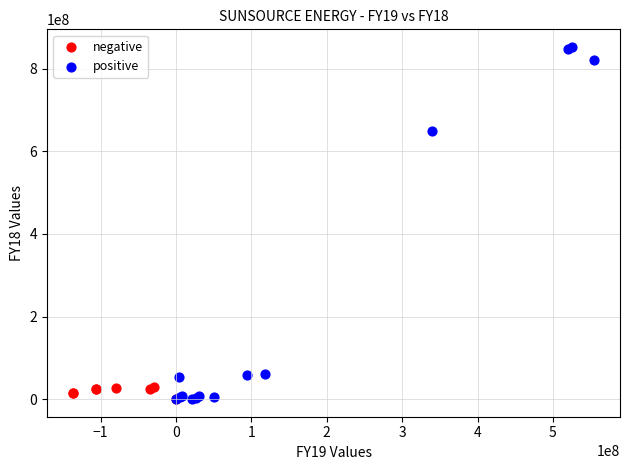

Which series reaches the maximum Y coordinate?

positive